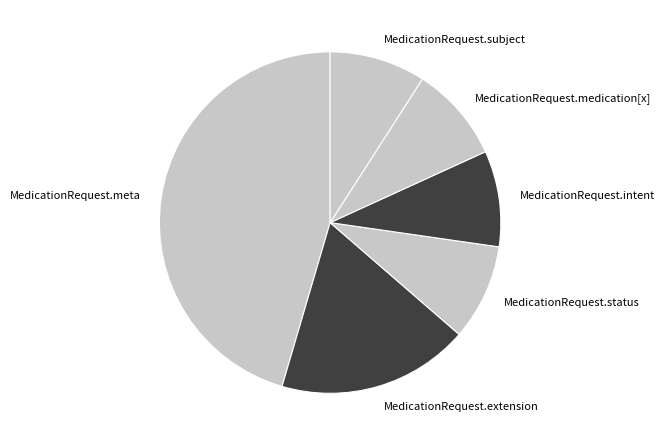

Approximately how many times larger is the value at MedicationRequest.status compared to MedicationRequest.extension?

0.5